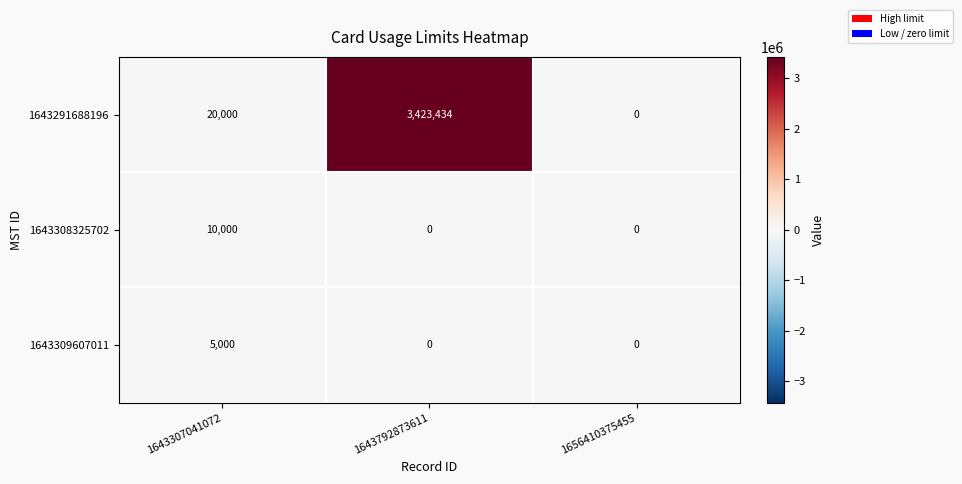

Which label corresponds to the largest value in the chart?

1643792873611